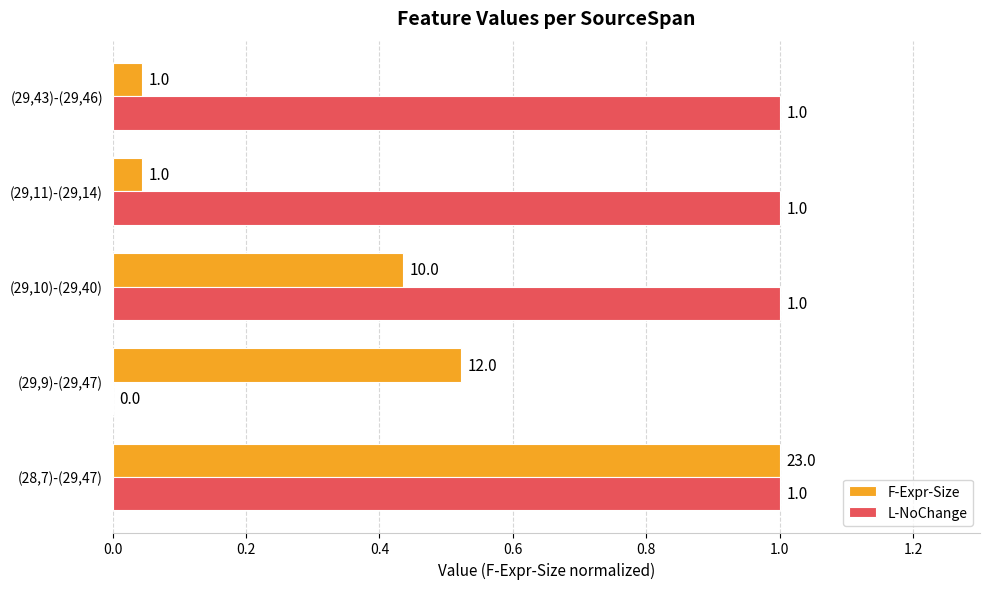

What is the sum of all L-NoChange values?

4.0